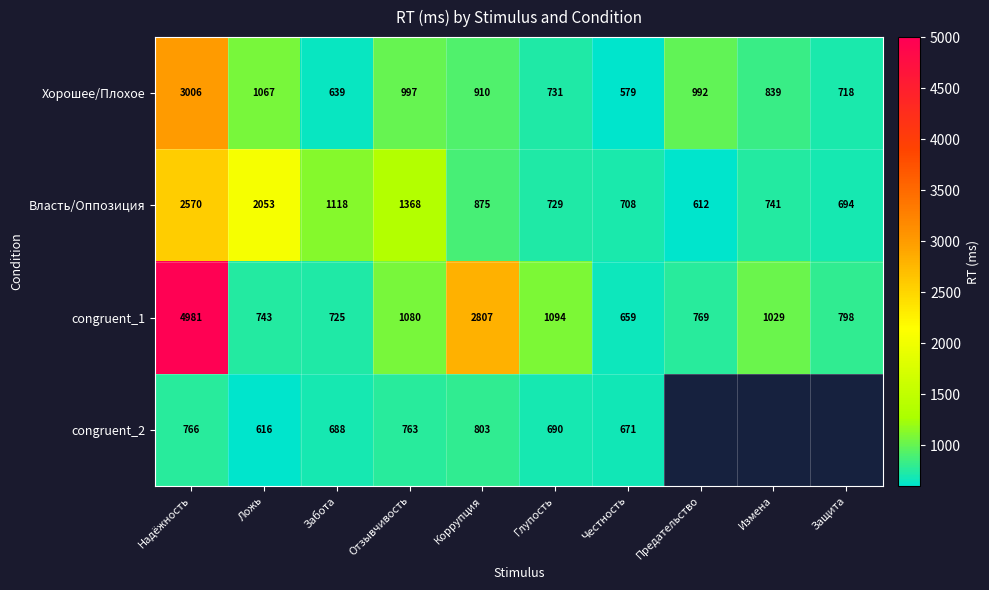

How many data points in Власть/Оппозиция are less than 875?

5